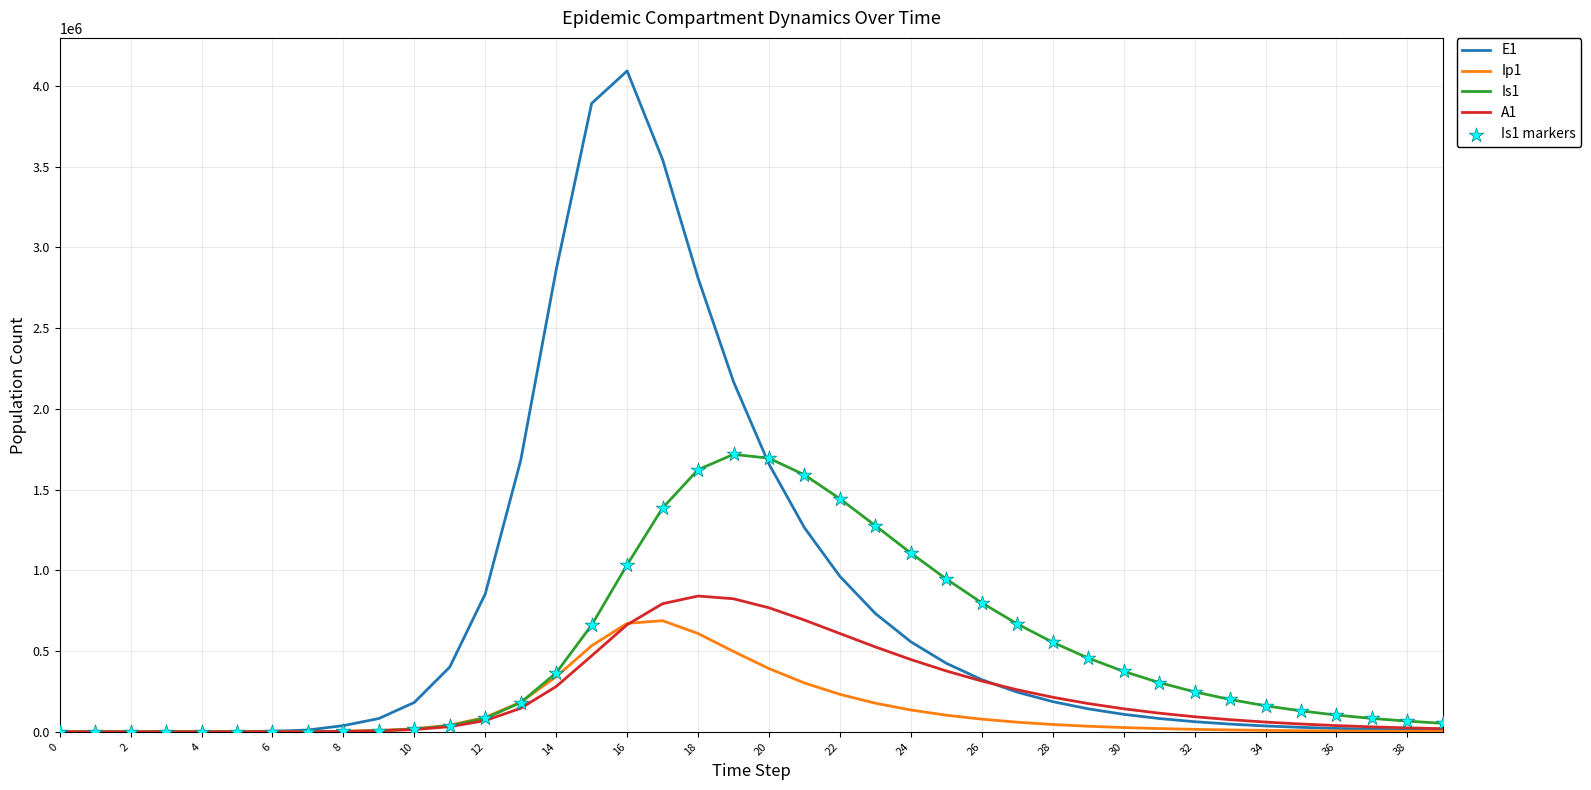

What is the highest value of the Is1 series?

1718524.3